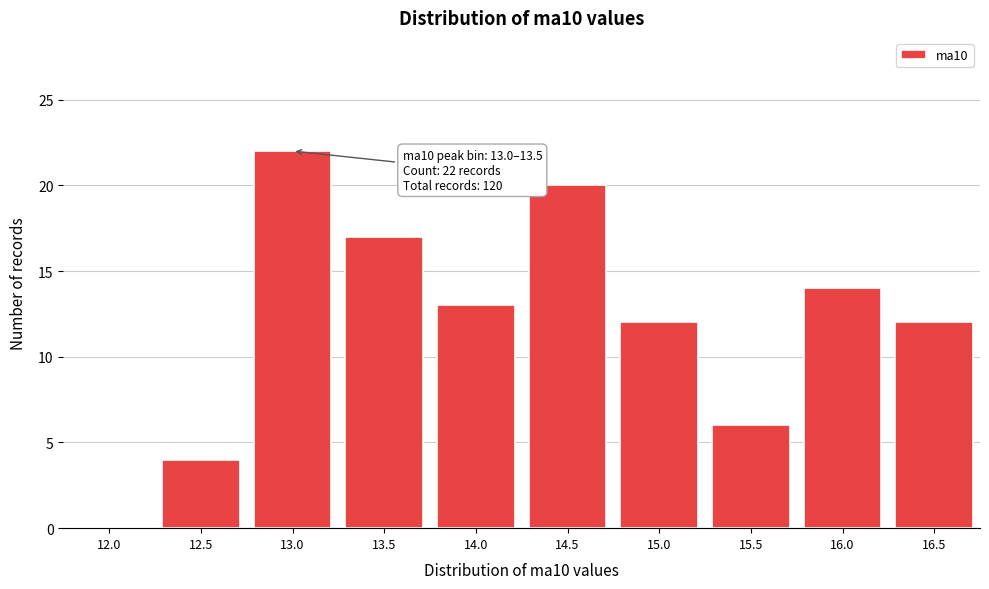

Reading left to right, extract all data points from this chart.

12.0=0	12.5=4	13.0=22	13.5=17	14.0=13	14.5=20	15.0=12	15.5=6	16.0=14	16.5=12